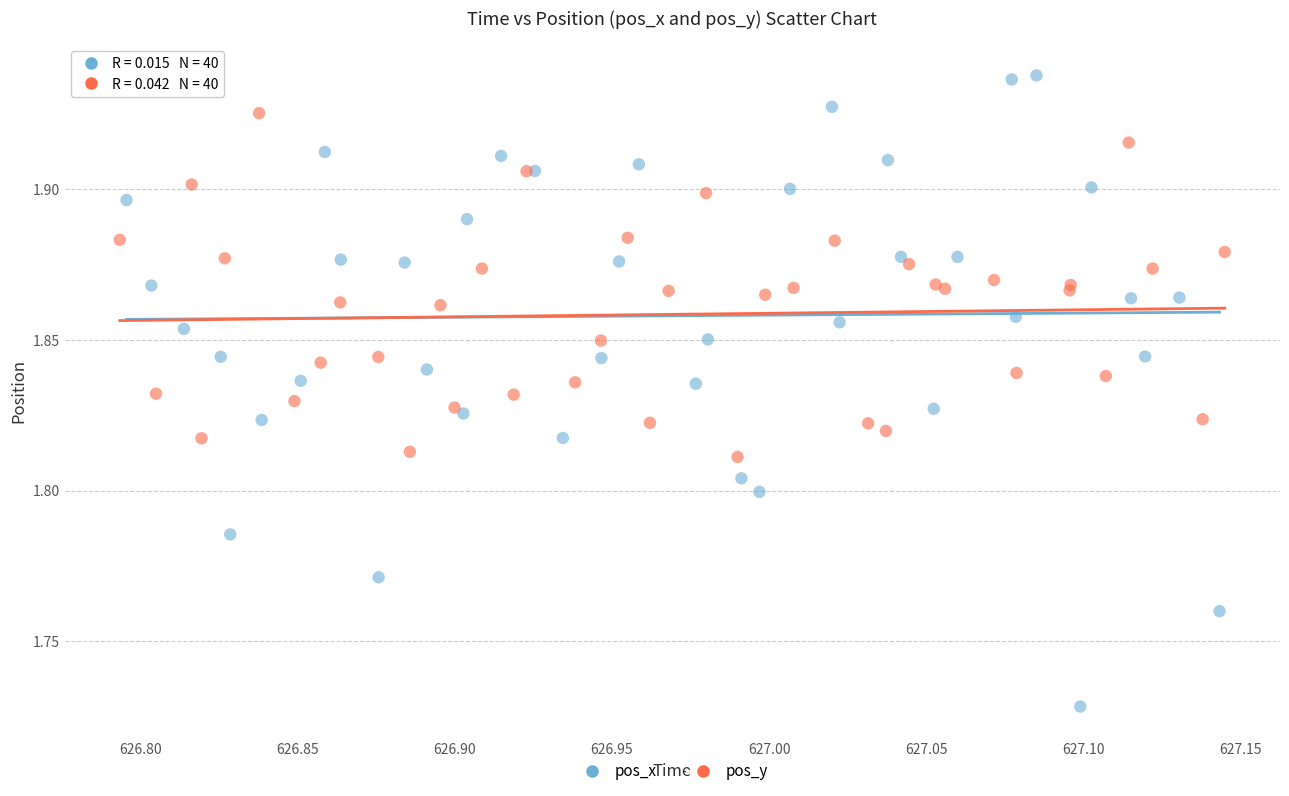

Which series reaches the minimum Y coordinate?

pos_x